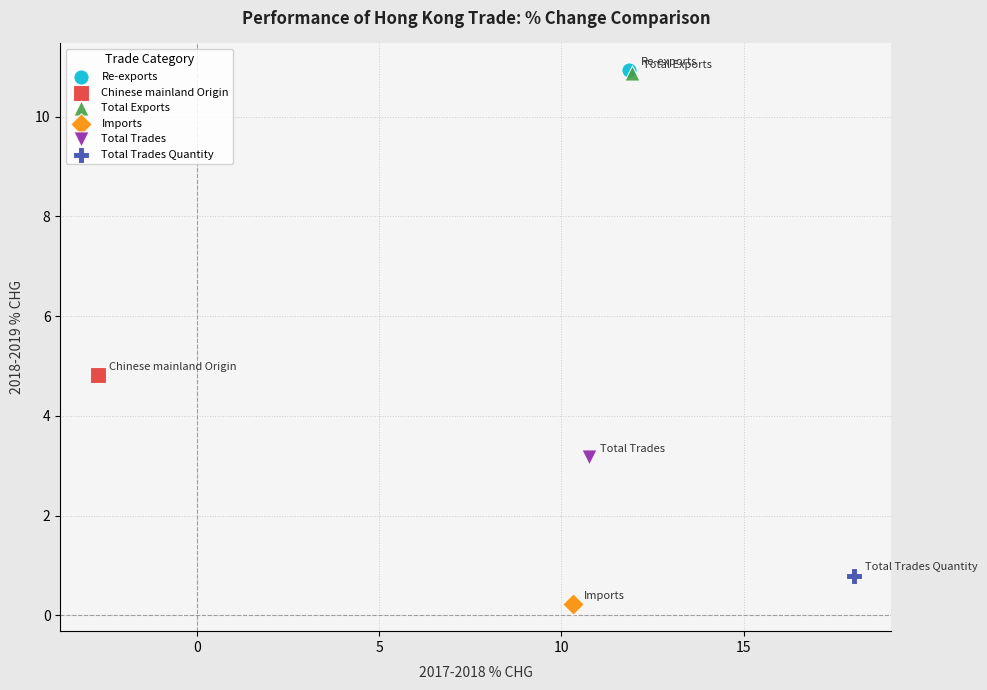

What are all the series names shown in the legend?

Re-exports, Chinese mainland Origin, Total Exports, Imports, Total Trades, Total Trades Quantity